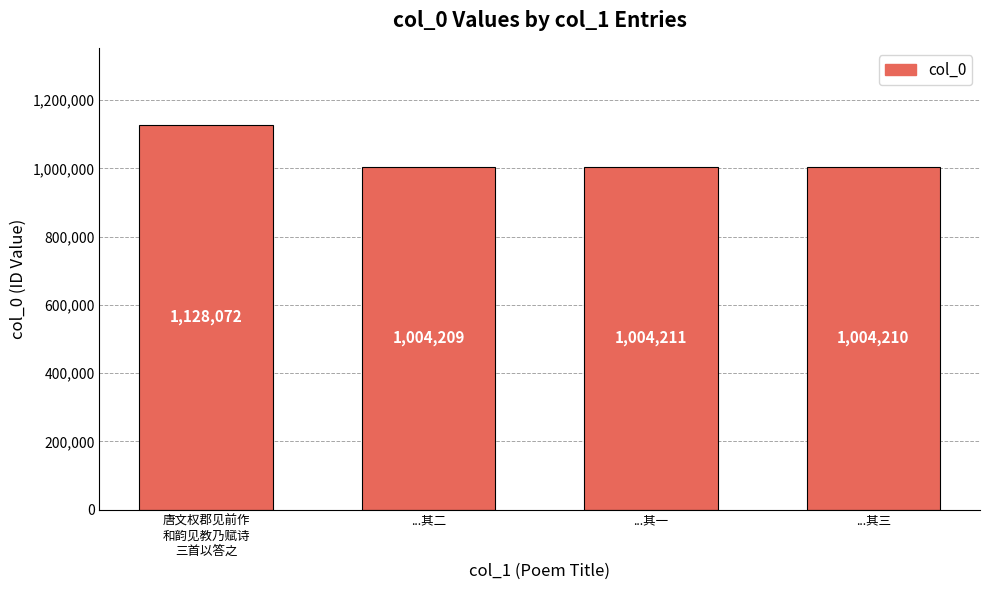

Is it true that the value at 唐文权郡见前作
和韵见教乃赋诗
三首以答之 is 1128072?

True